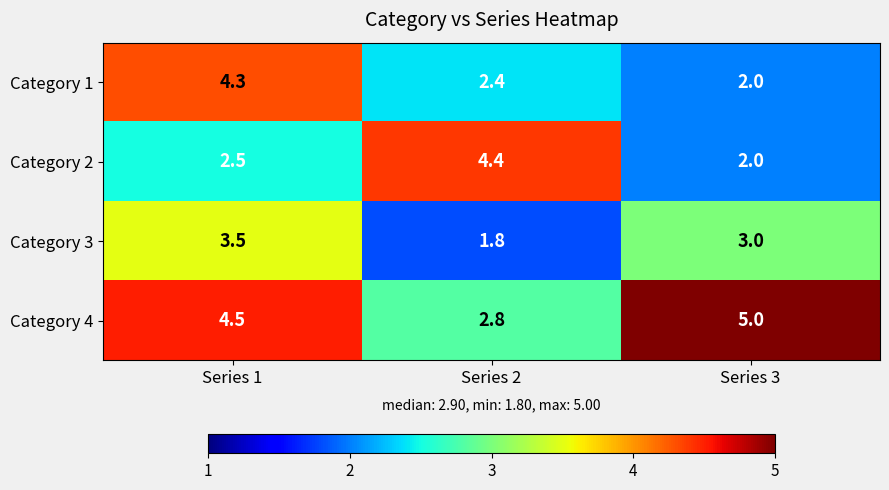

What is the average value of the Category 4 series?

4.1